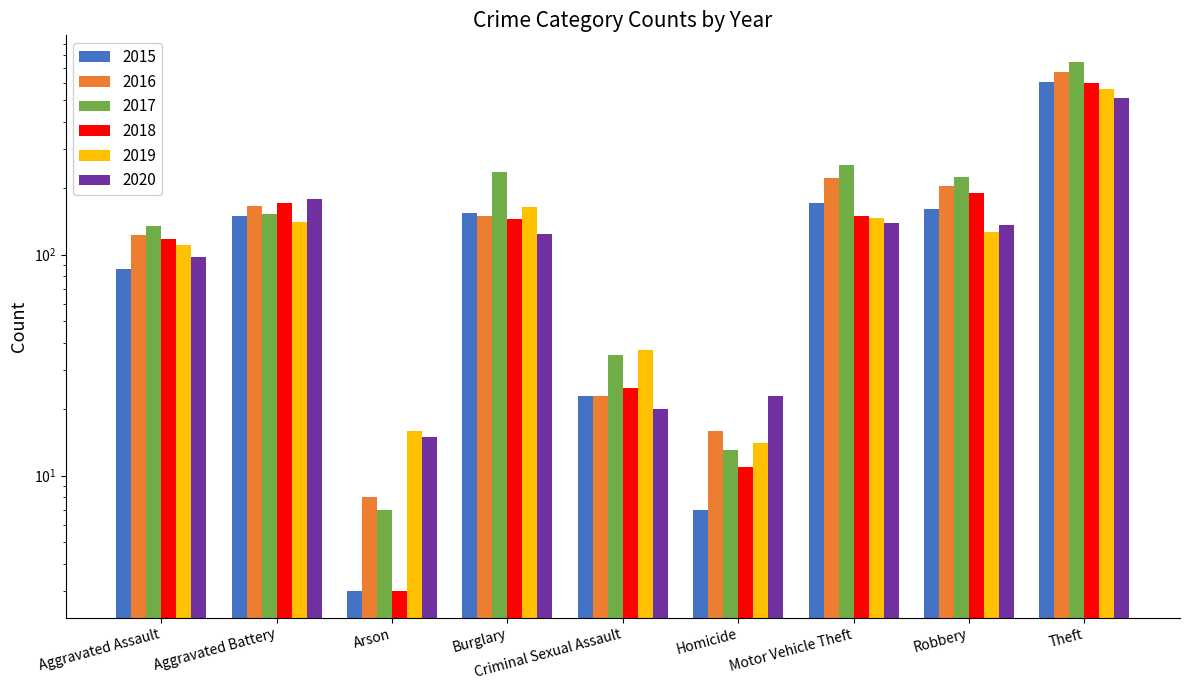

Which series changed the most between Aggravated Assault and Burglary?

2017